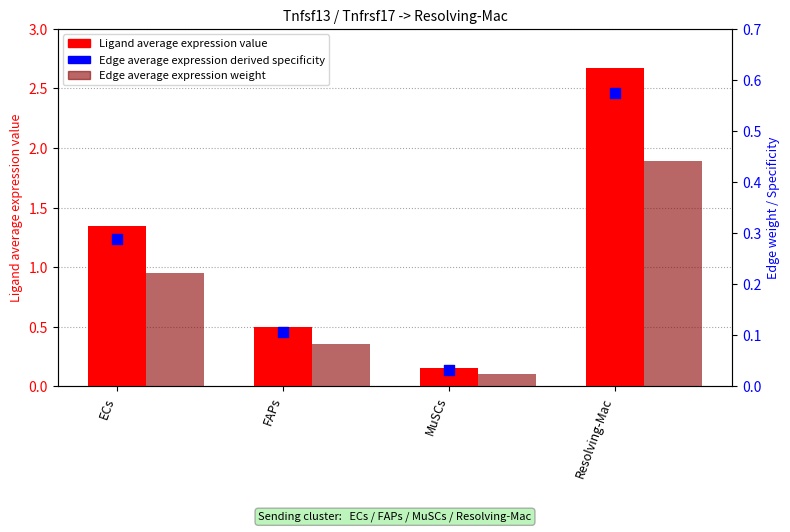

What is the total value across all series at Resolving-Mac?

3.7